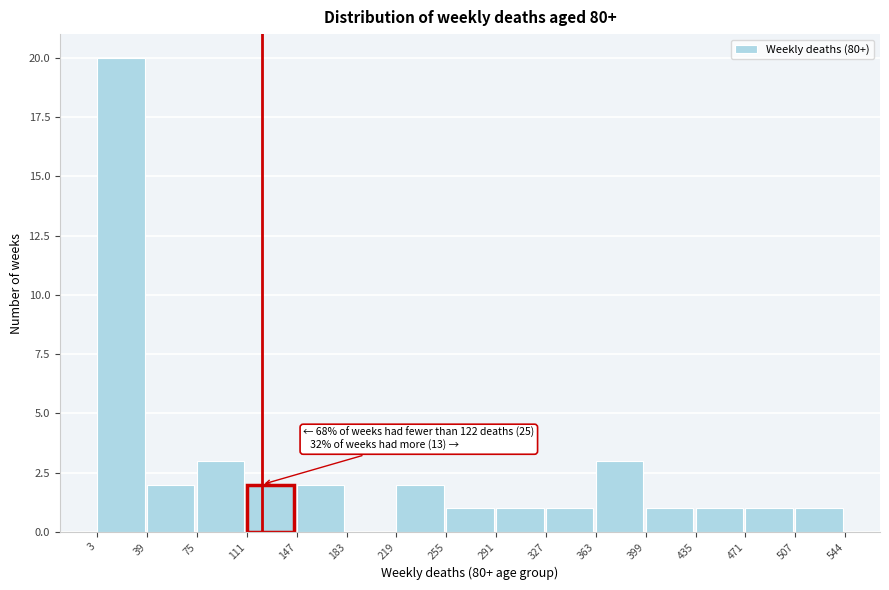

Which range on the x-axis has the tallest bar?

3 to 39